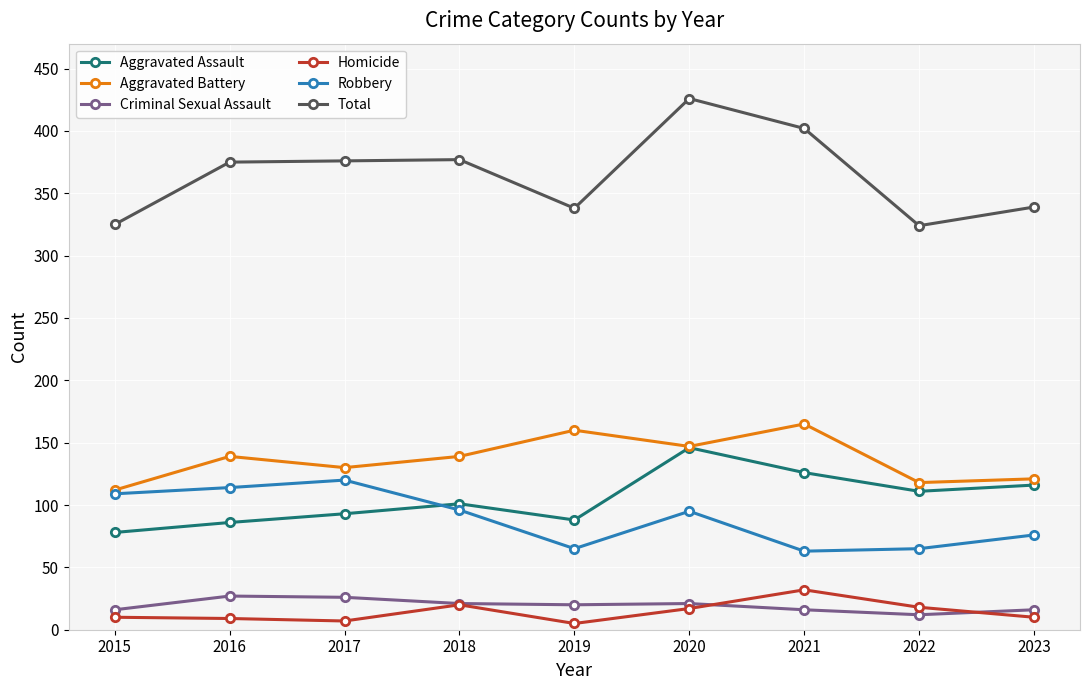

True or false: Aggravated Assault has a value of 101 at 2018.

True